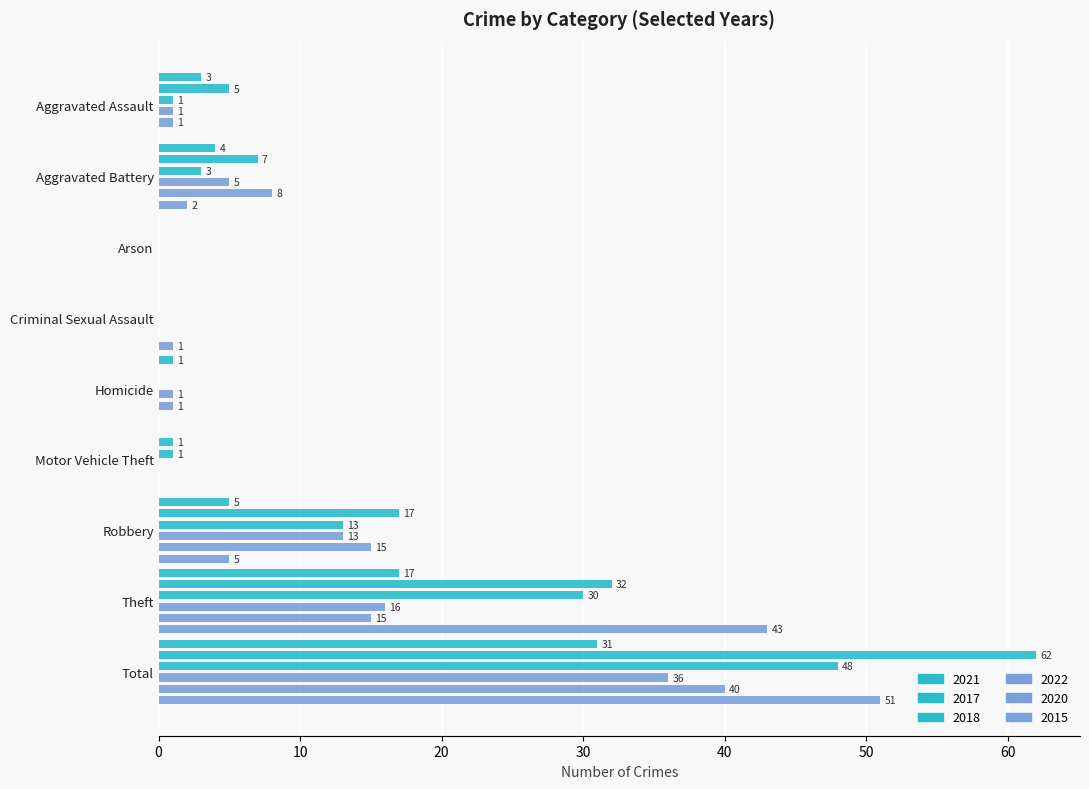

True or false: 2018 has a value of 23 at Robbery.

False